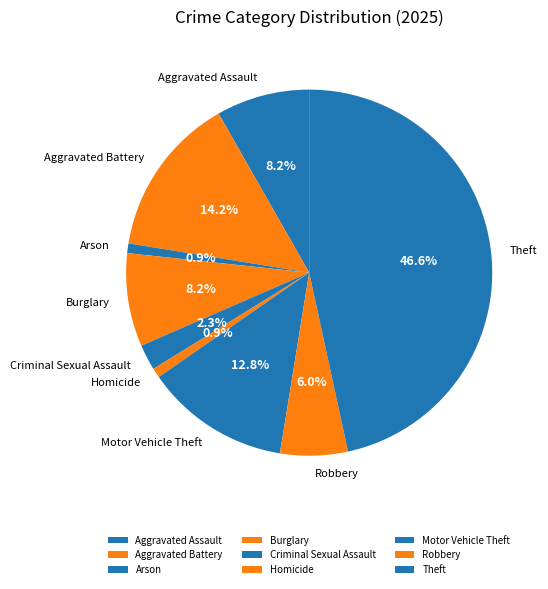

The Burglary slice represents 14% of the pie. True or false?

False